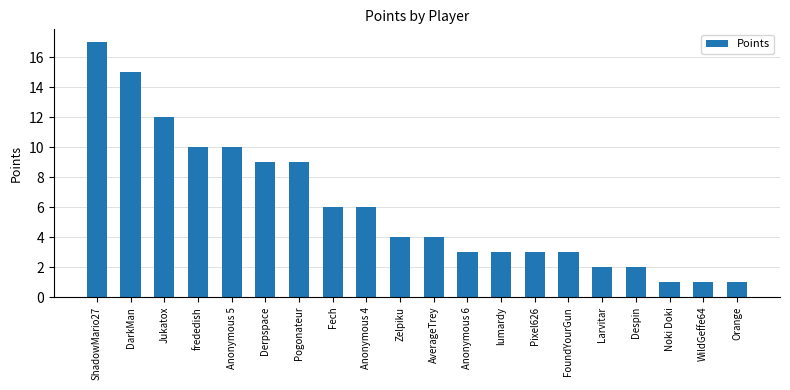

Approximately how many times larger is the value at Noki Doki compared to DarkMan?

0.1